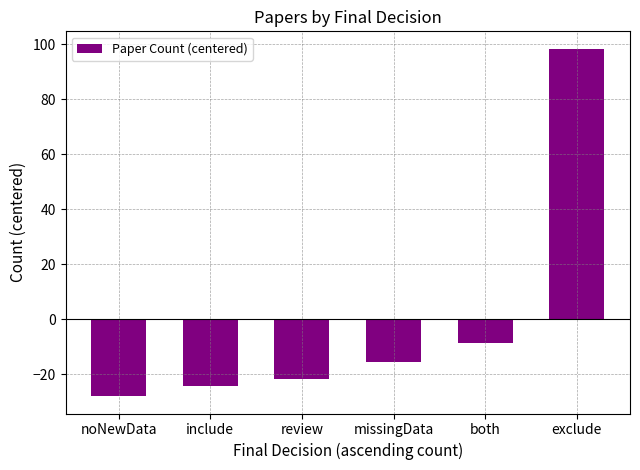

What is the greatest value displayed?

98.3